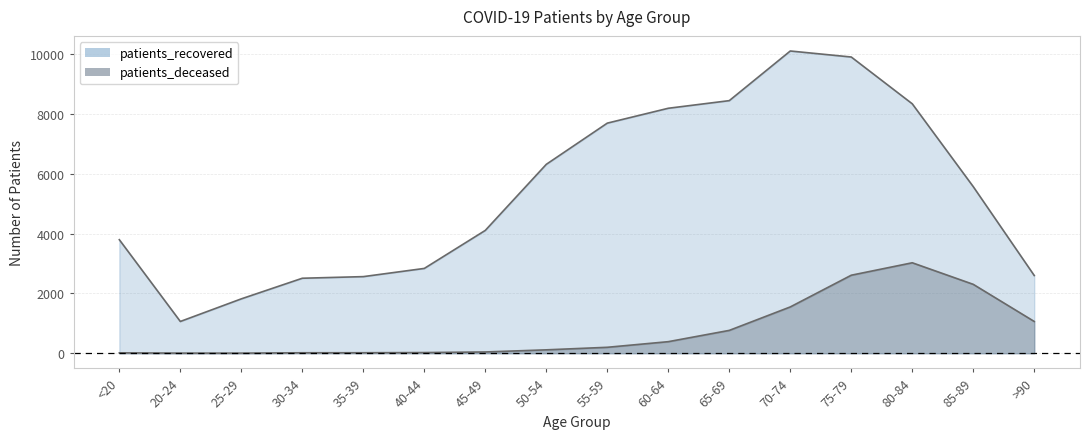

Which series has the largest total across all categories?

patients_recovered